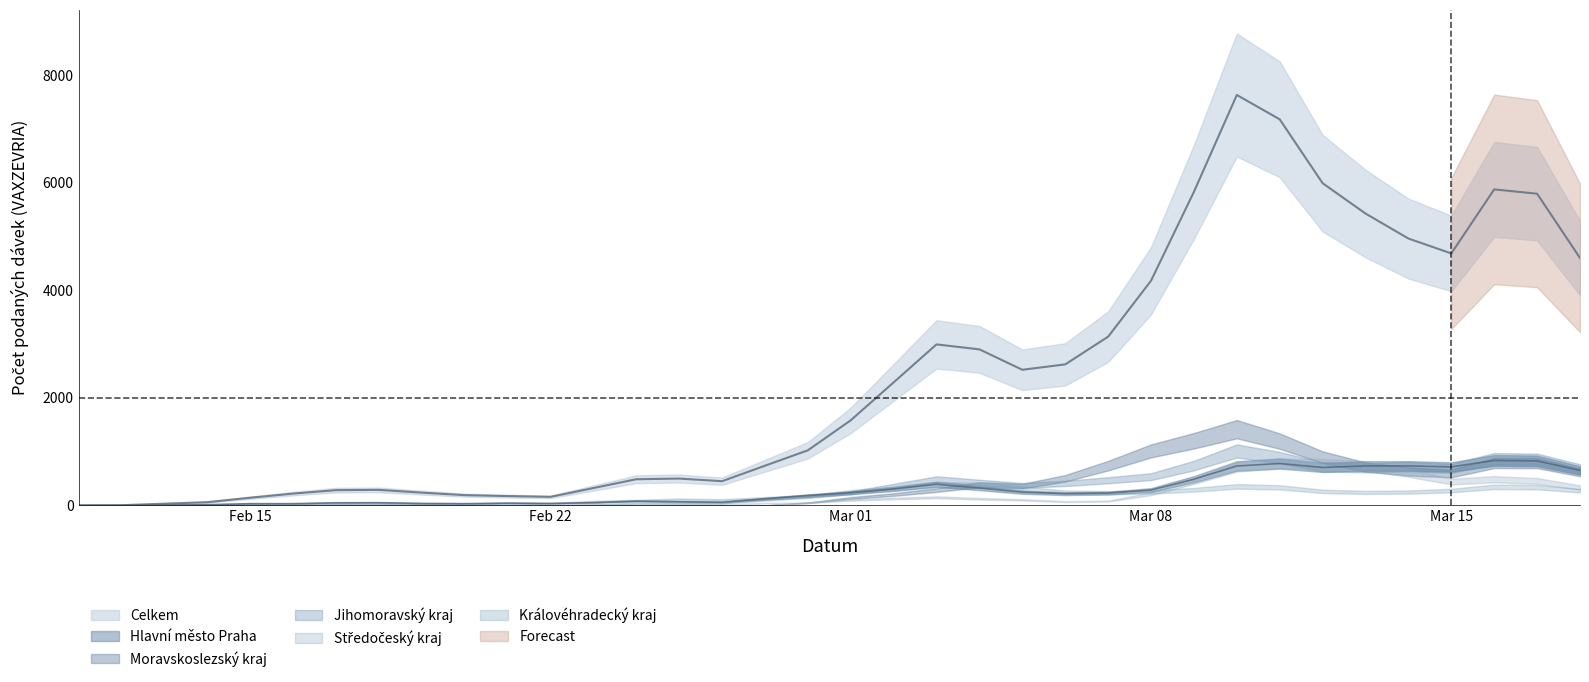

True or false: Celkem and Moravsko-slezsky kraj cross at least once.

False